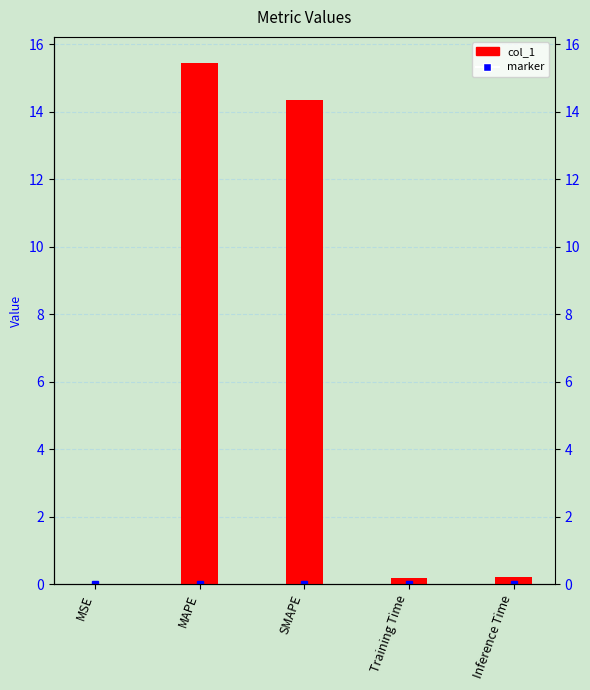

What is the difference between the maximum and minimum values?

15.4